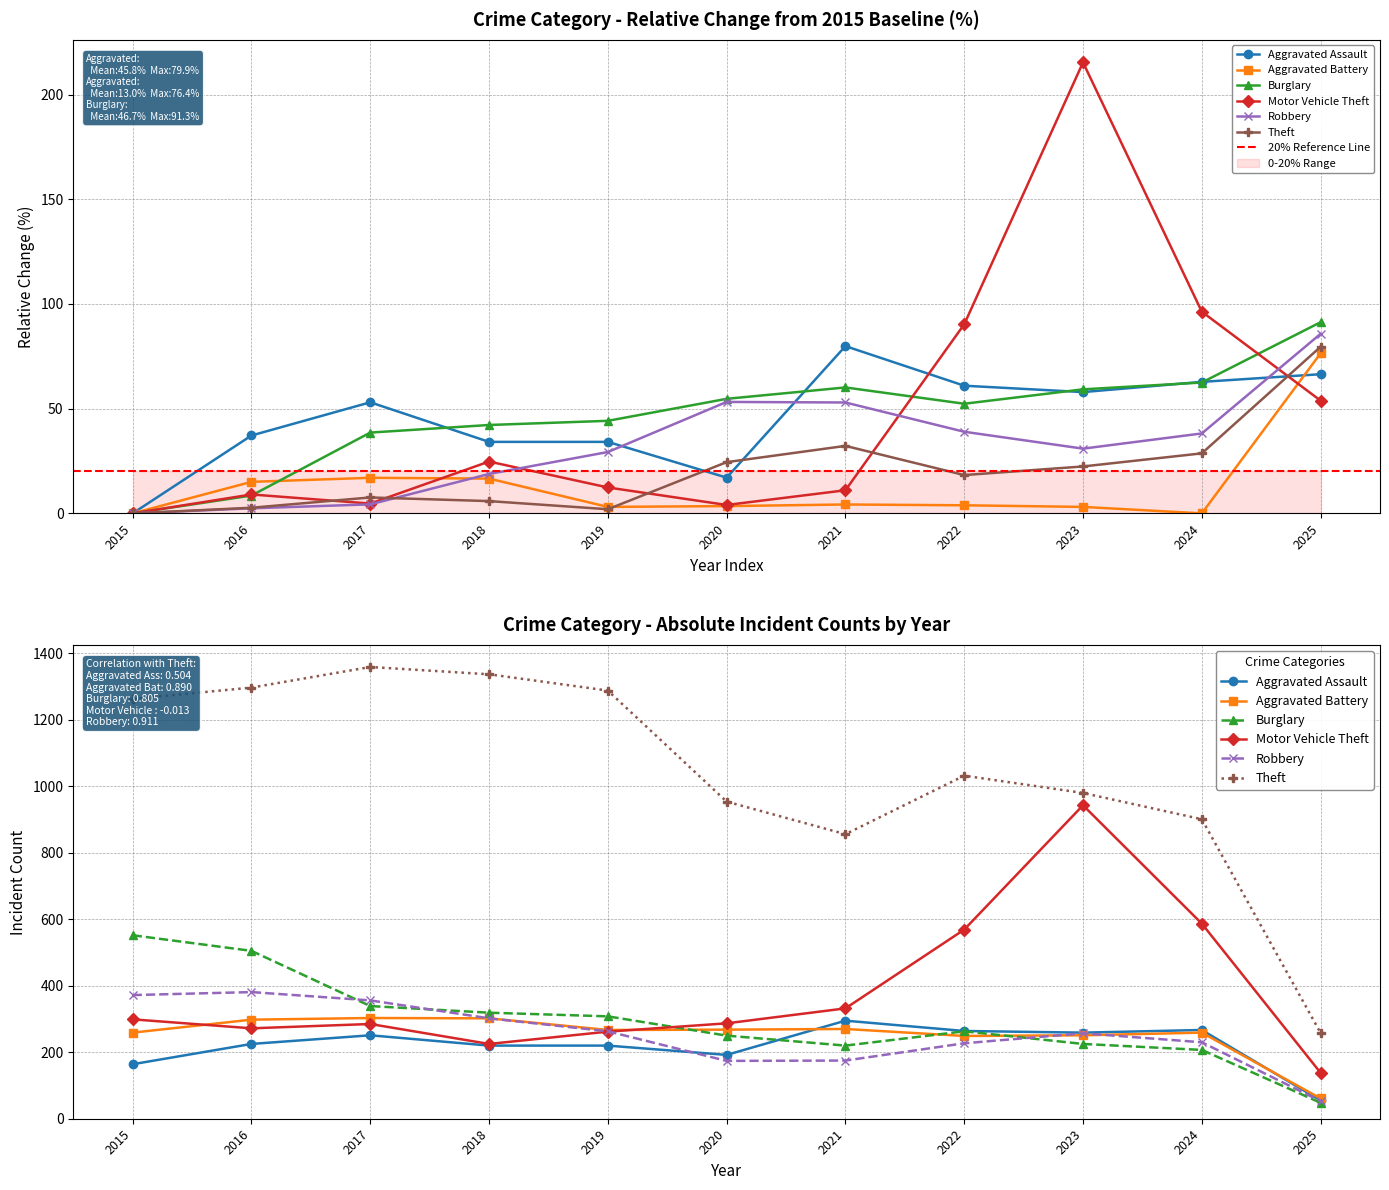

True or false: Motor Vehicle Theft has more than 0 points higher than both neighbors.

True